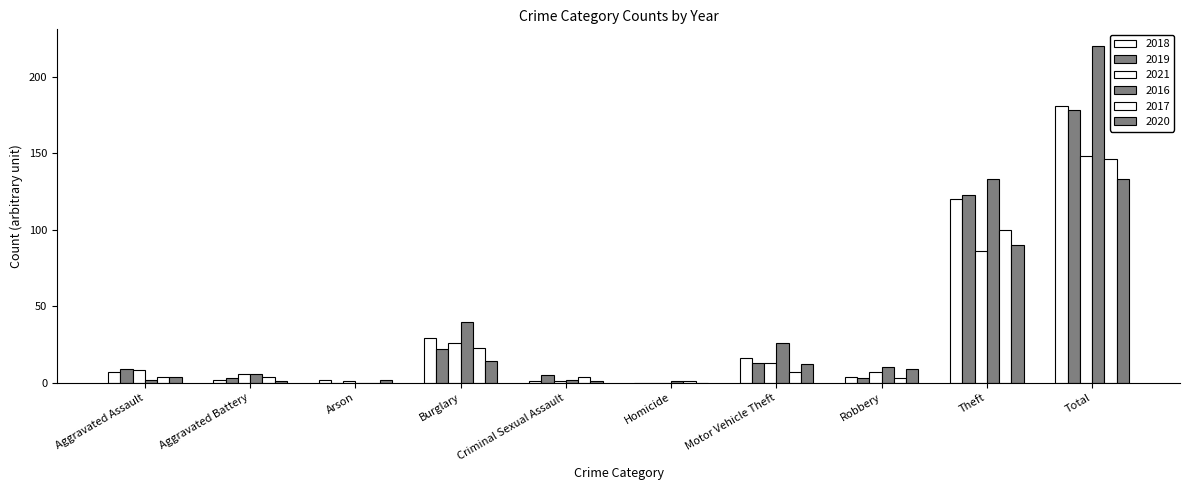

What is the label of the 4th bar from the left?

Burglary